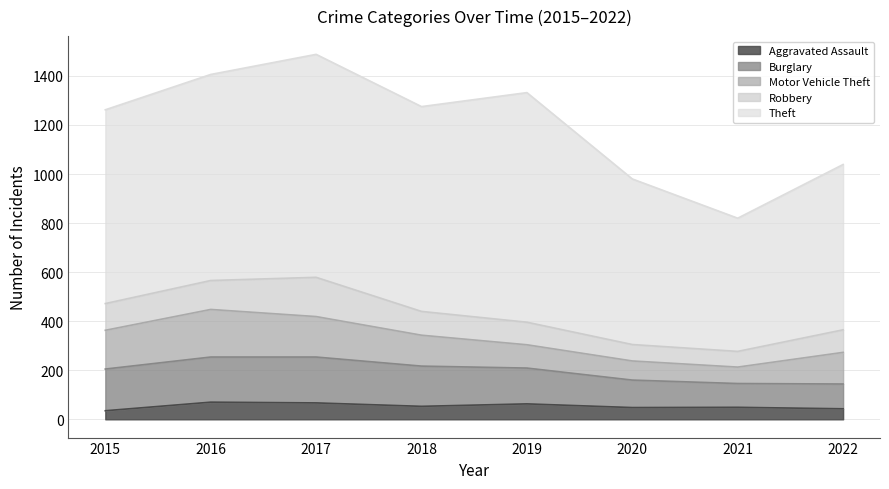

How many interior local peaks does the Motor Vehicle Theft series have?

1